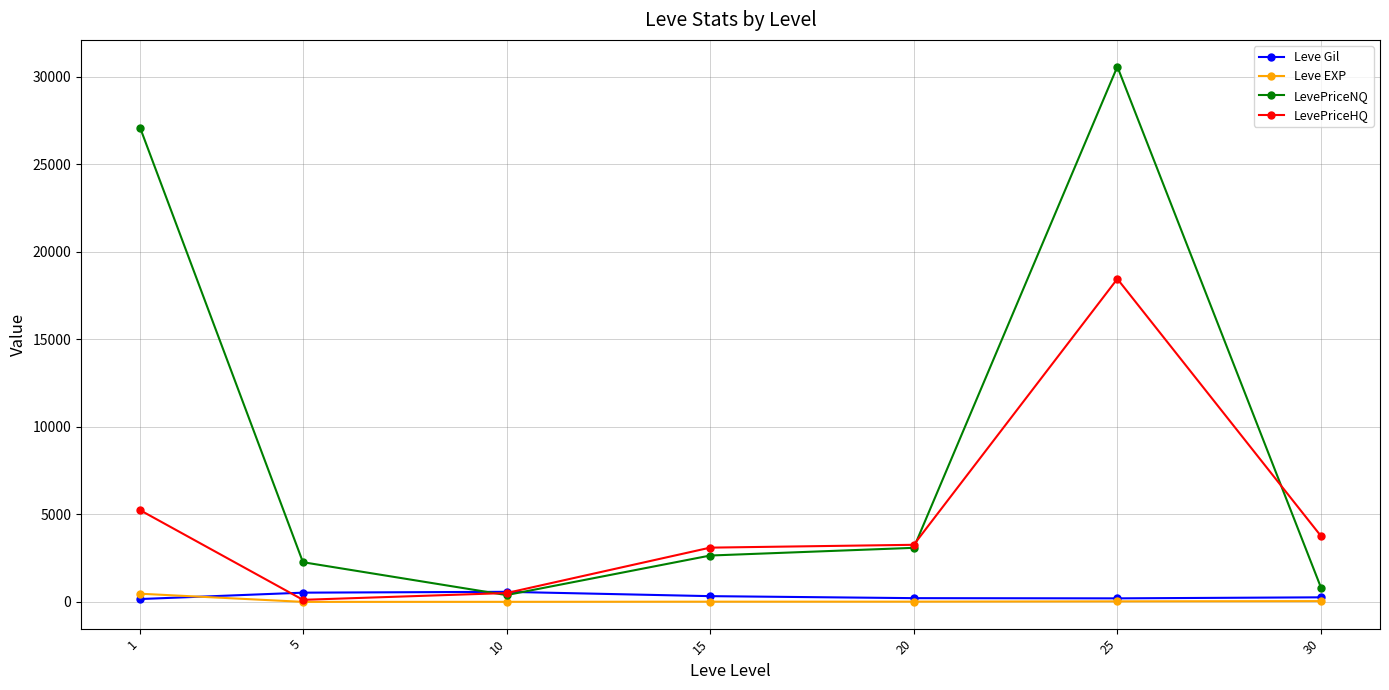

Which series has the largest range (max minus min)?

LevePriceNQ